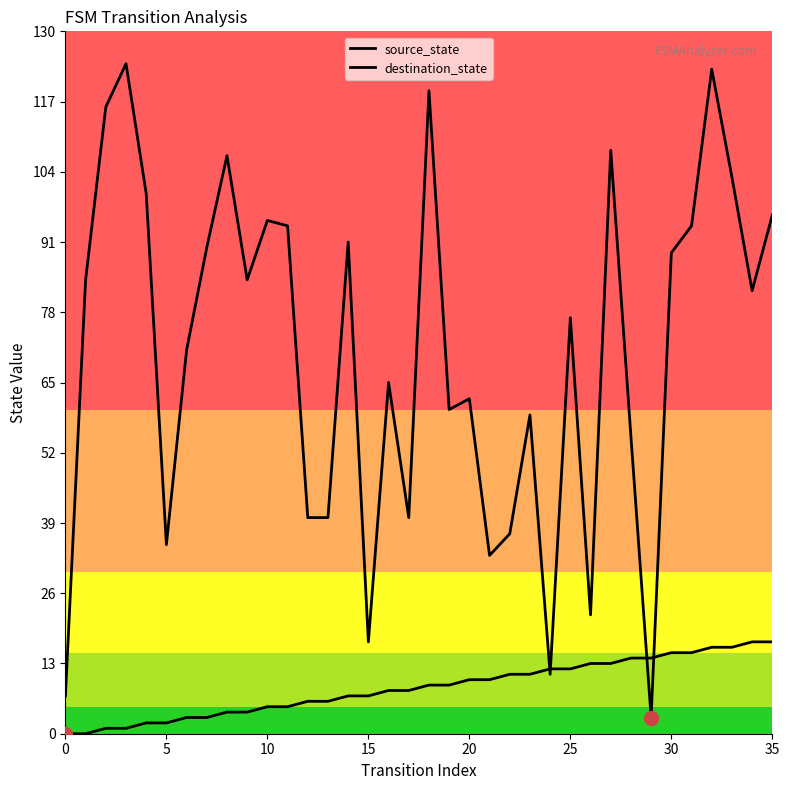

Rank the series by their average value, from highest to lowest.

destination_state, source_state